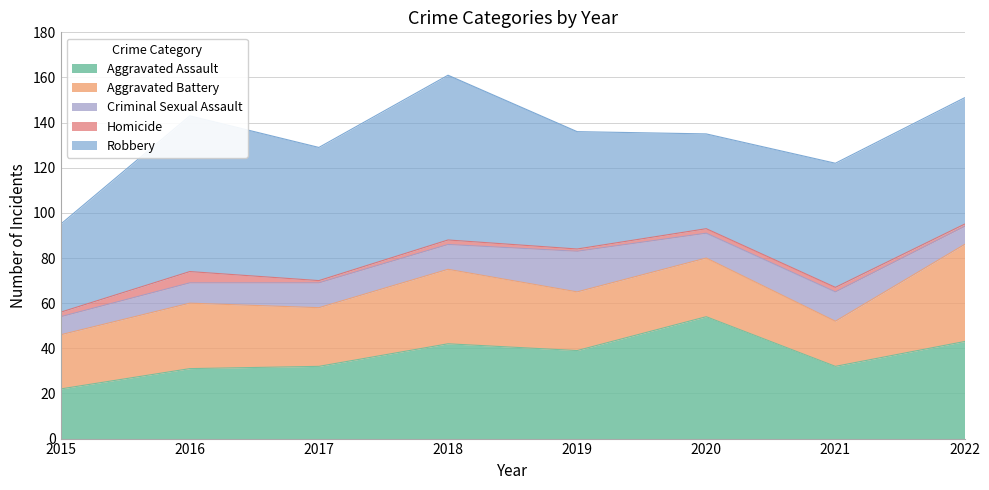

Which series has the largest total across all categories?

Robbery